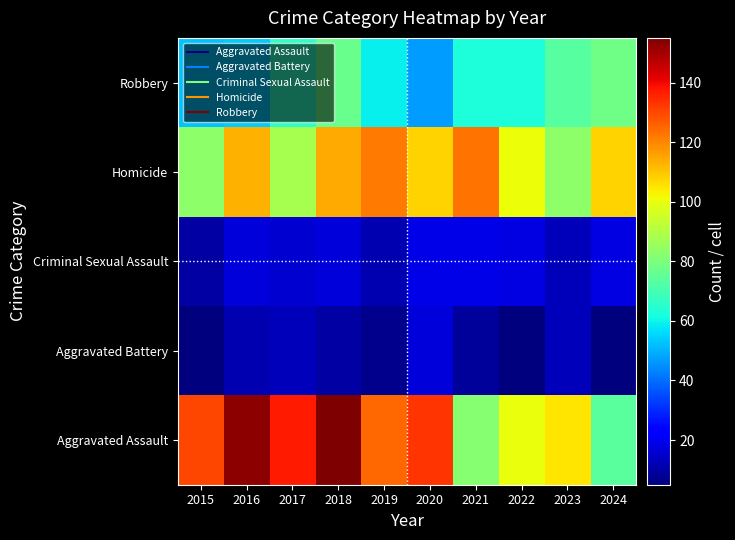

Reading left to right, what are all the values shown in this chart?

Robbery: 2015=53	2016=54	2017=66	2018=77	2019=59	2020=47	2021=63	2022=63	2023=73	2024=78
Homicide: 2015=83	2016=113	2017=88	2018=114	2019=122	2020=108	2021=123	2022=101	2023=83	2024=108
Criminal Sexual Assault: 2015=10	2016=17	2017=16	2018=17	2019=12	2020=19	2021=19	2022=18	2023=13	2024=18
Aggravated Battery: 2015=5	2016=12	2017=13	2018=10	2019=7	2020=17	2021=9	2022=5	2023=13	2024=5
Aggravated Assault: 2015=130	2016=153	2017=137	2018=155	2019=125	2020=133	2021=82	2022=100	2023=105	2024=74